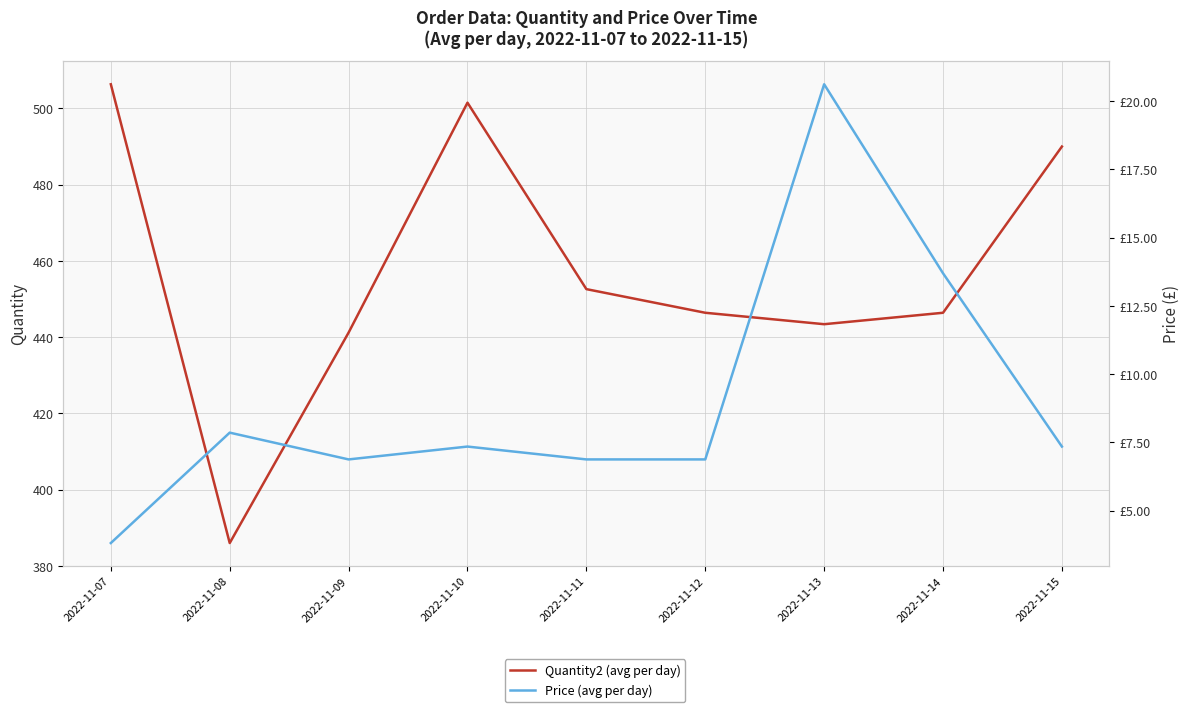

What is the difference between the second highest and minimum values in the Price (avg per day) series?

9.9